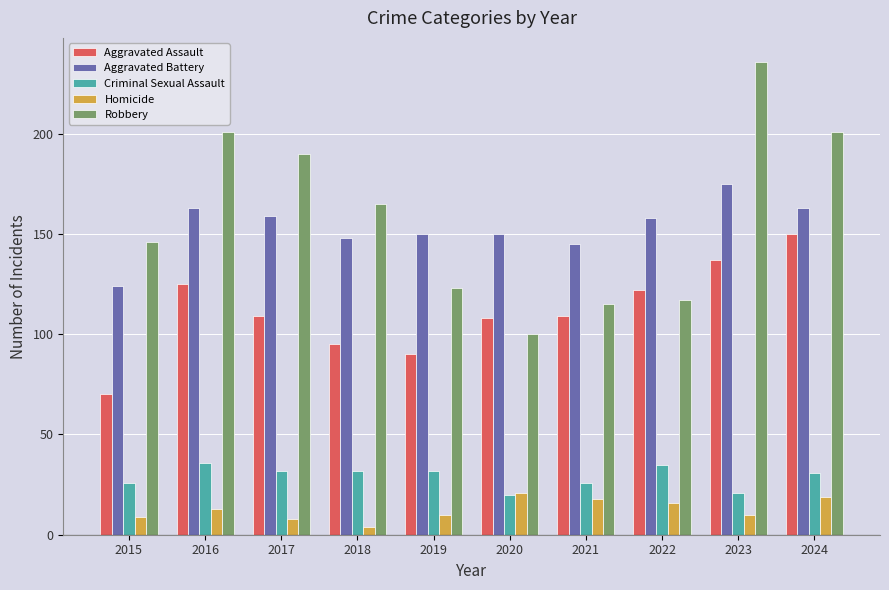

The value of Criminal Sexual Assault at 2024 is 31. True or false?

True